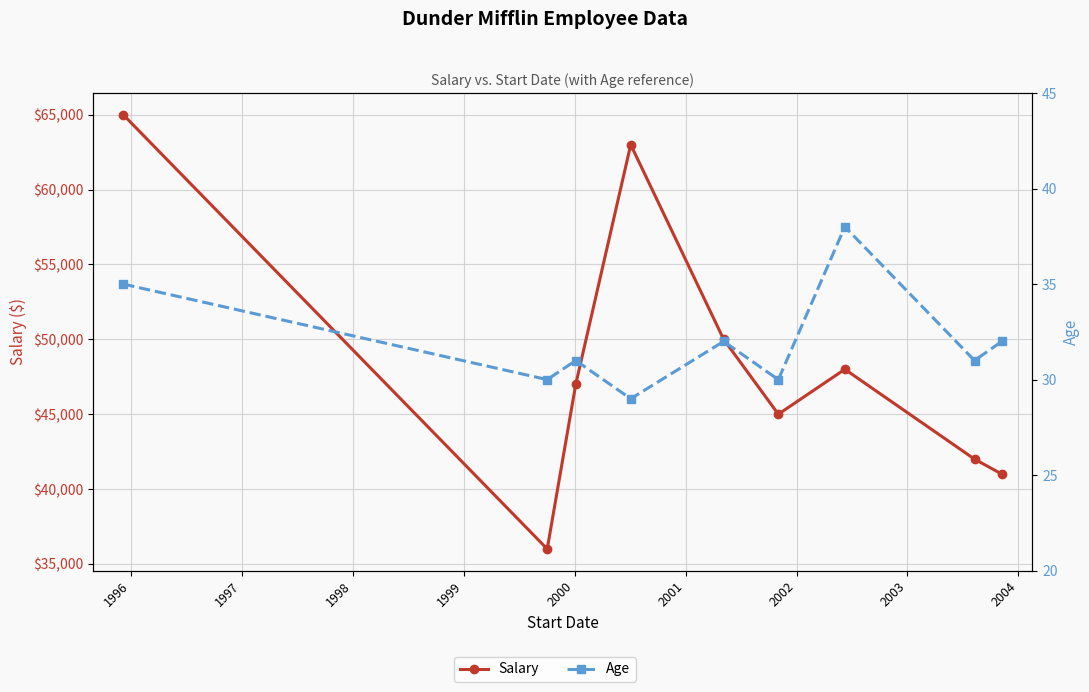

True or false: Age has more than 1 interior local peaks.

True